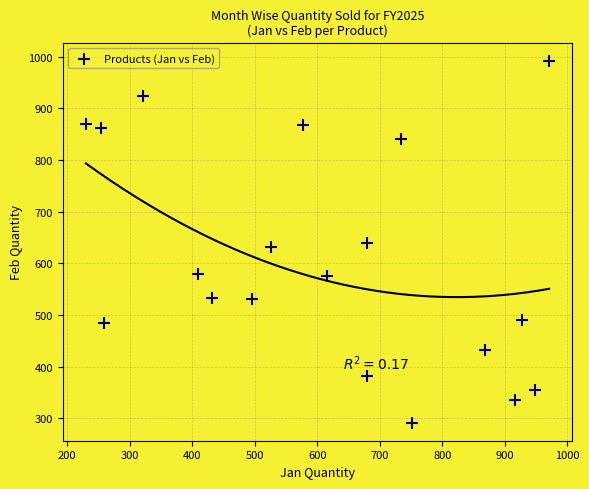

What is the range of X values (max minus min)?

741